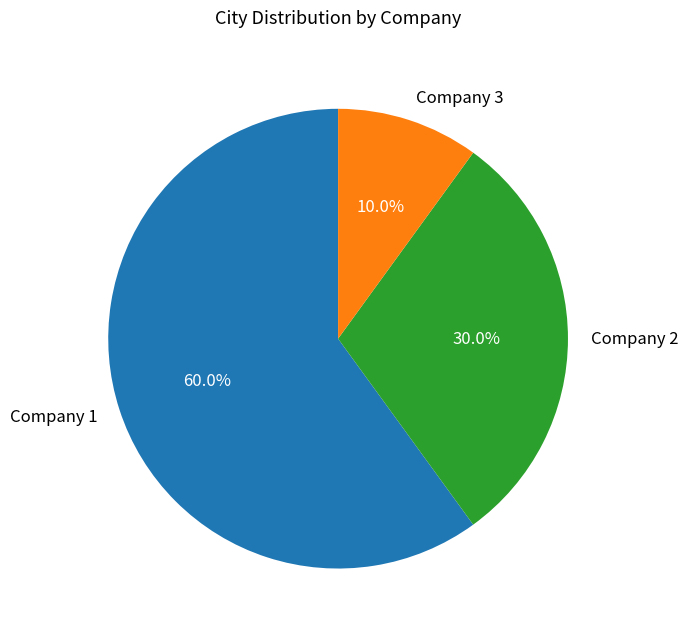

To the nearest percent, what is the average slice percentage?

33%